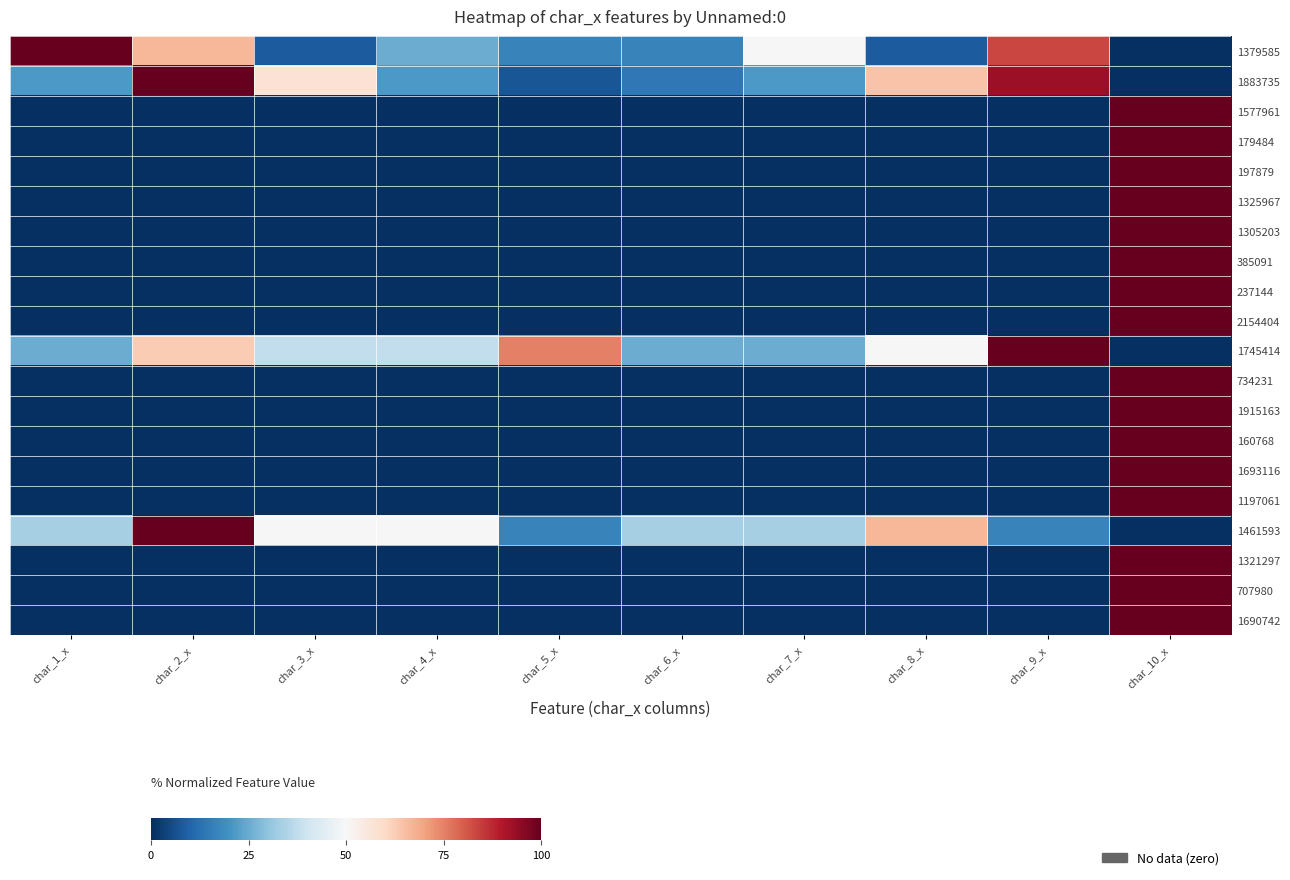

What is the difference between the highest and lowest values at char_6_x?

33.3